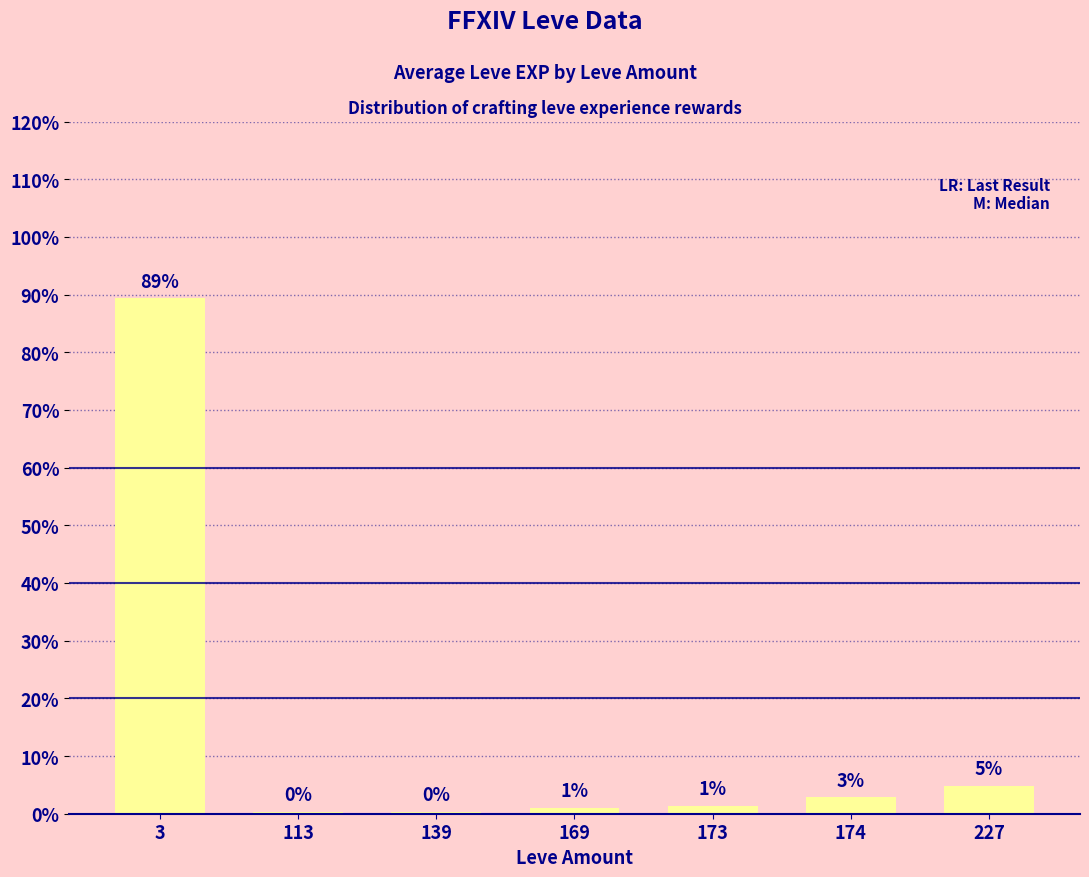

What is the minimum value shown in the chart?

0.3